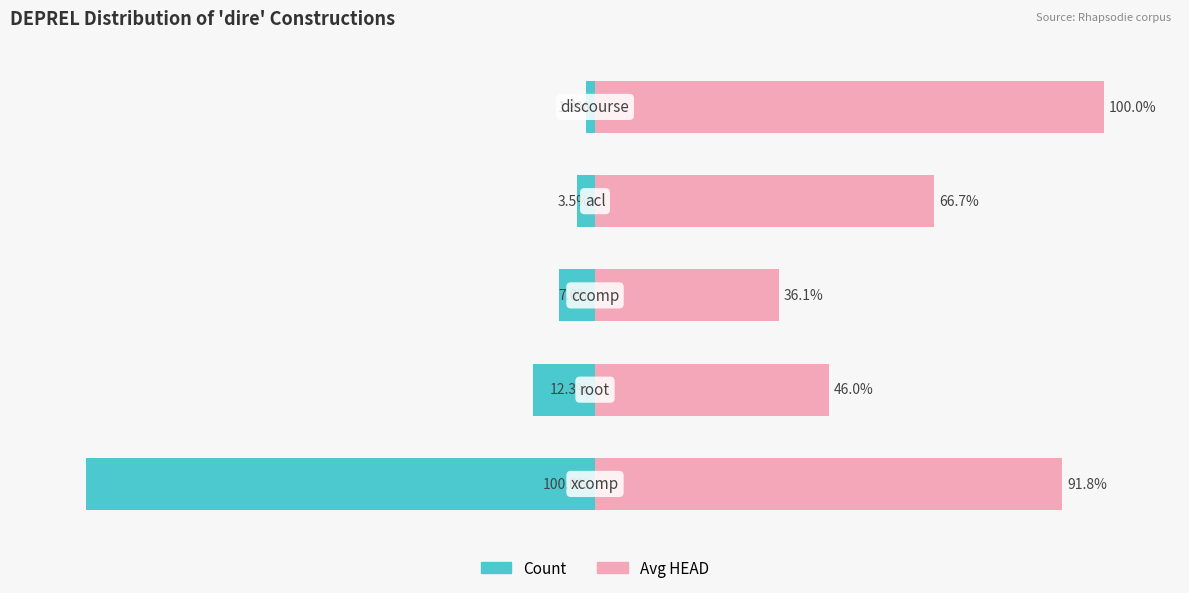

Reading left to right, list all the values displayed in this chart.

Count: -100.0	-12.3	-7.0	-3.5	-1.8
Avg HEAD: 91.8	46.0	36.1	66.7	100.0